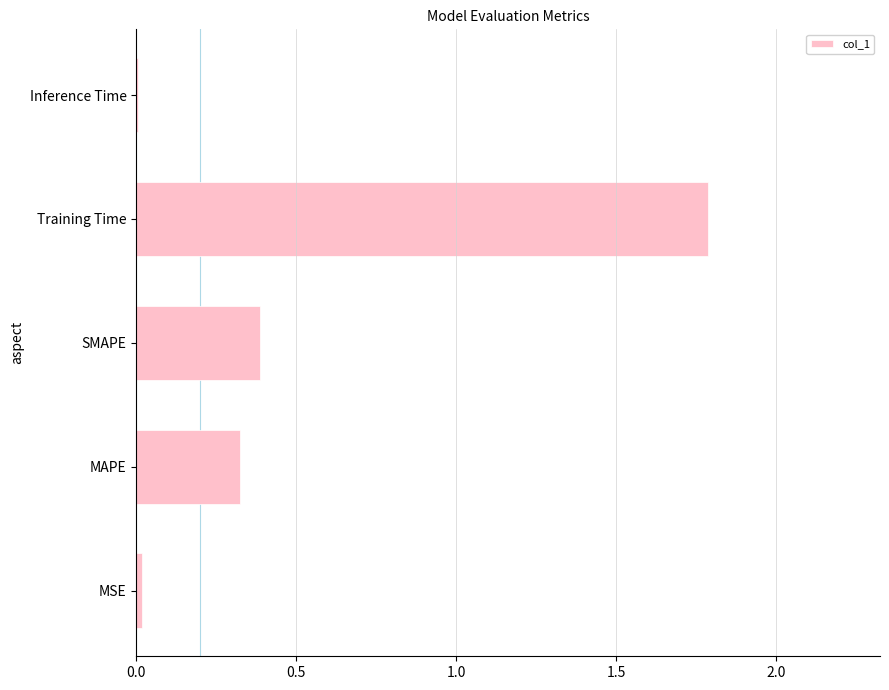

True or false: the data shows 0.0 at MSE.

True